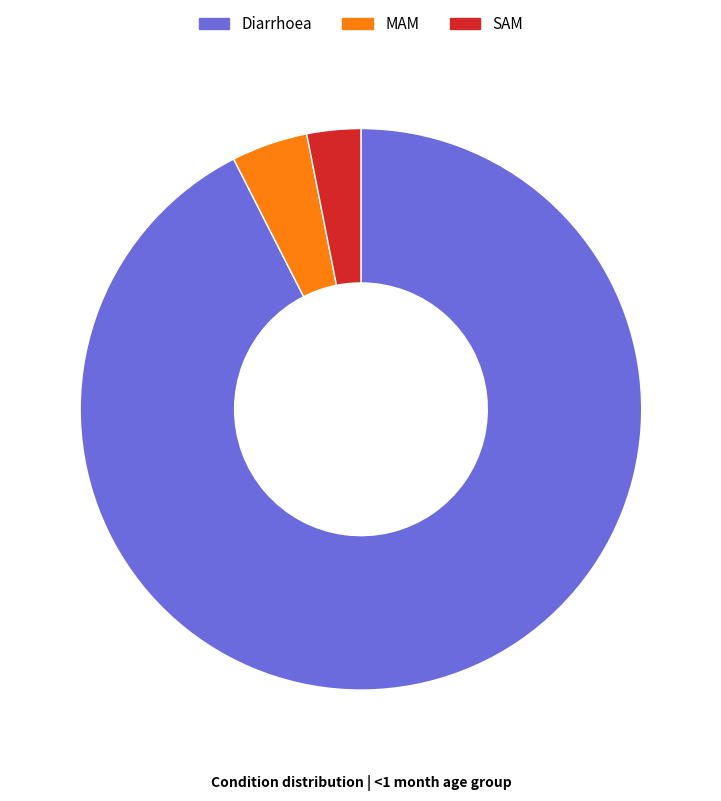

Which has a higher value, MAM or Diarrhoea?

Diarrhoea